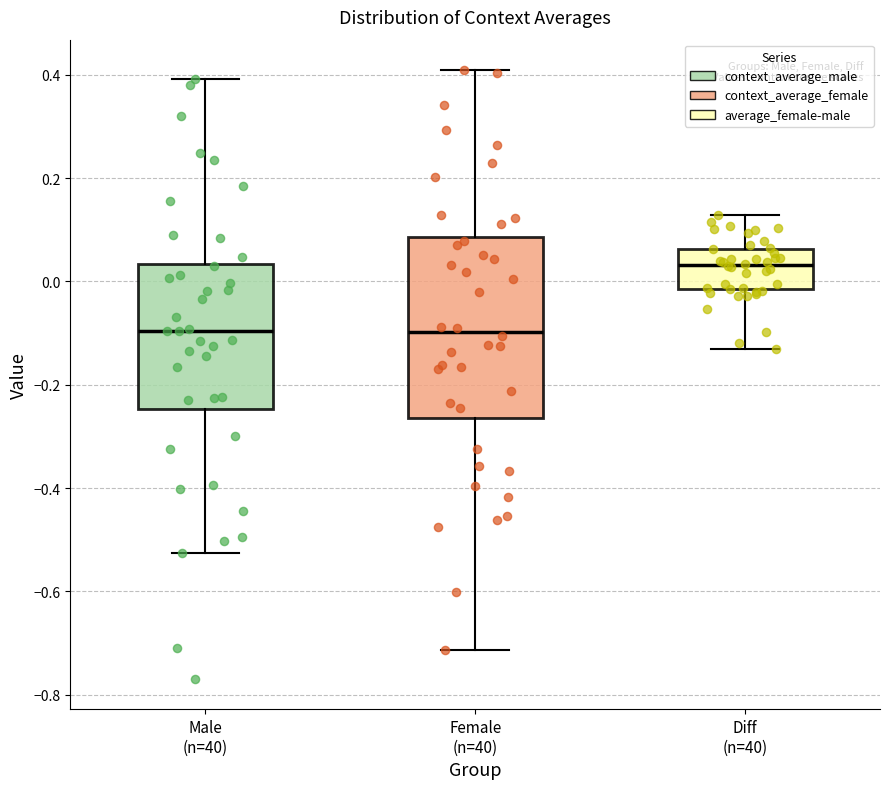

Reading left to right, read every box against the y-axis: the position of its median line, the range the box covers, and the ends of its whiskers. The values are not printed on the chart, so give them approximately, as read against the axis.

Male (n=40): median -0.10, box -0.24 to 0.04, whiskers -0.52 to 0.40
Female (n=40): median -0.10, box -0.26 to 0.08, whiskers -0.72 to 0.40
Diff (n=40): median 0.04, box -0.02 to 0.06, whiskers -0.14 to 0.12